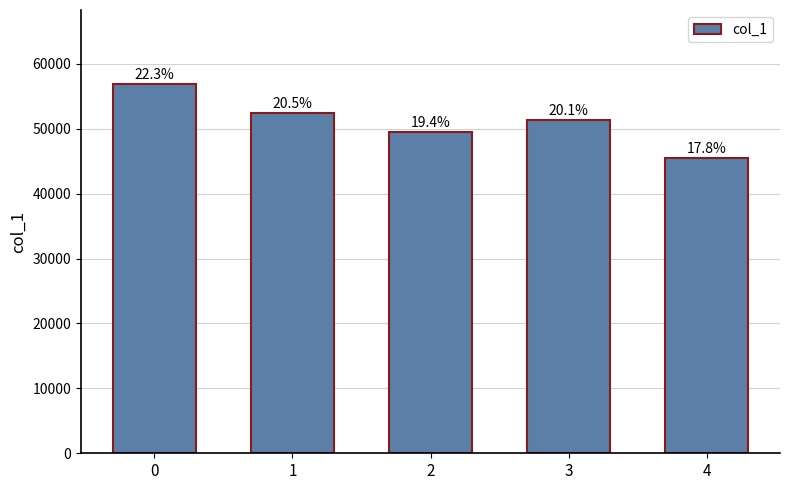

Does the chart contain stacked bars?

No